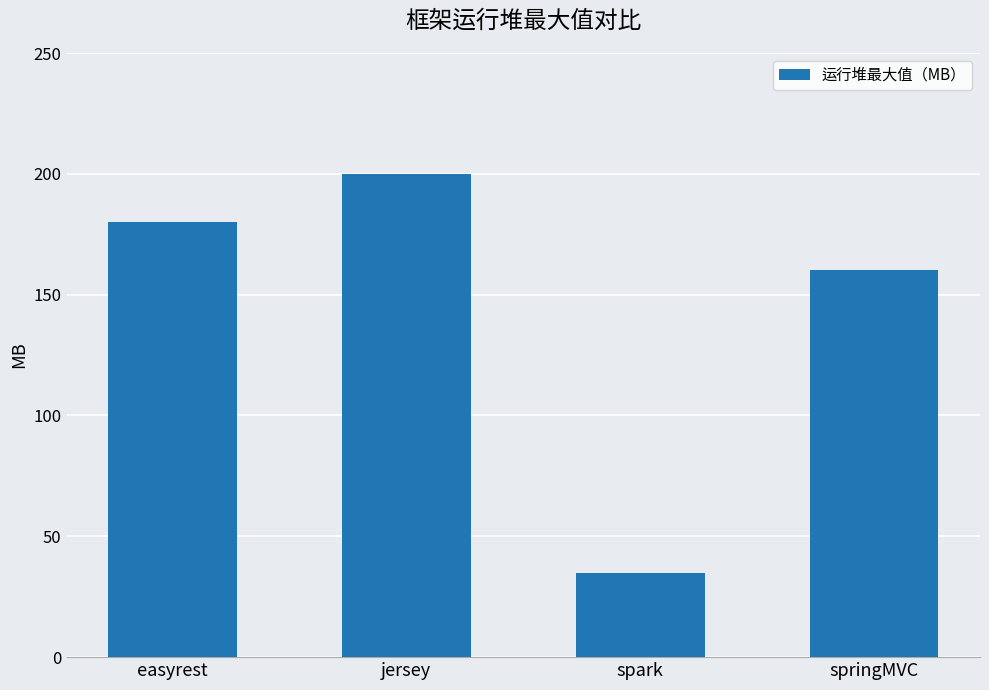

Approximately how many times larger is the value at spark compared to springMVC?

0.2